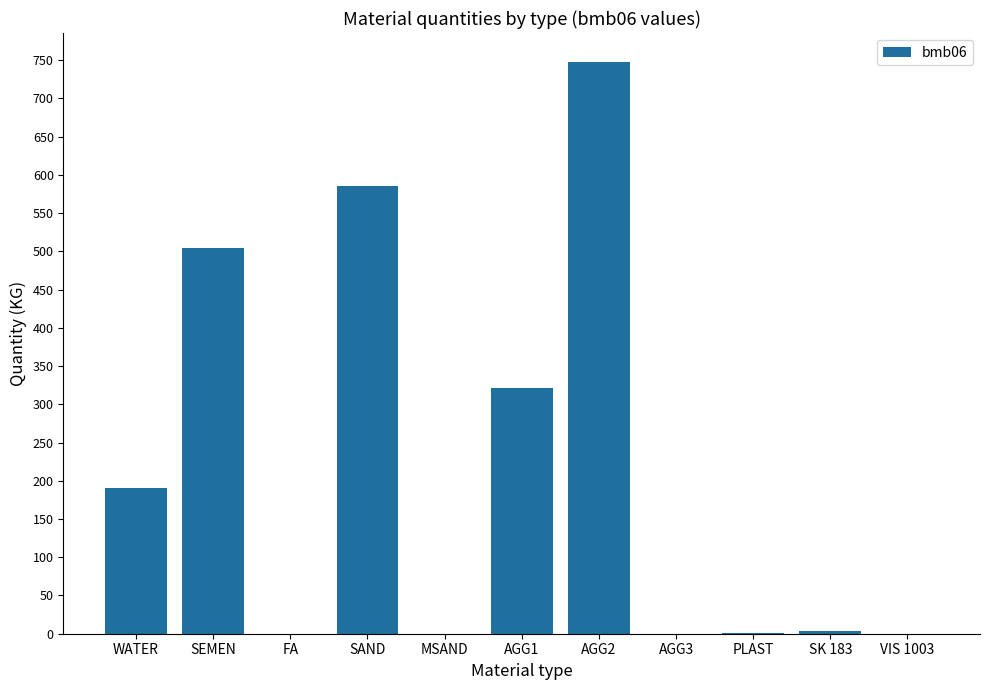

Which has a higher value, SEMEN or WATER?

SEMEN